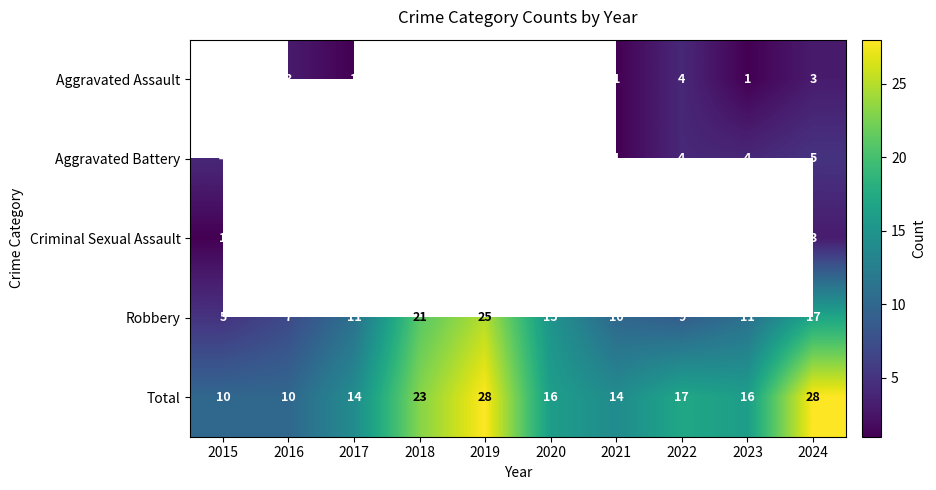

How many values in the Robbery series are below 11?

4